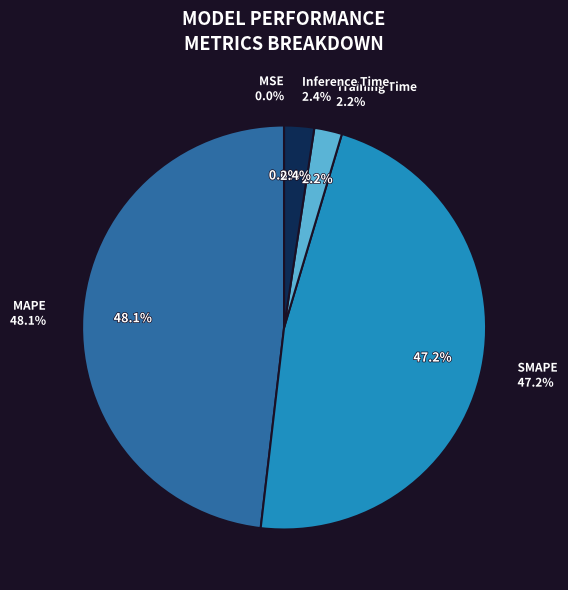

Which category has the biggest portion of the pie?

MAPE